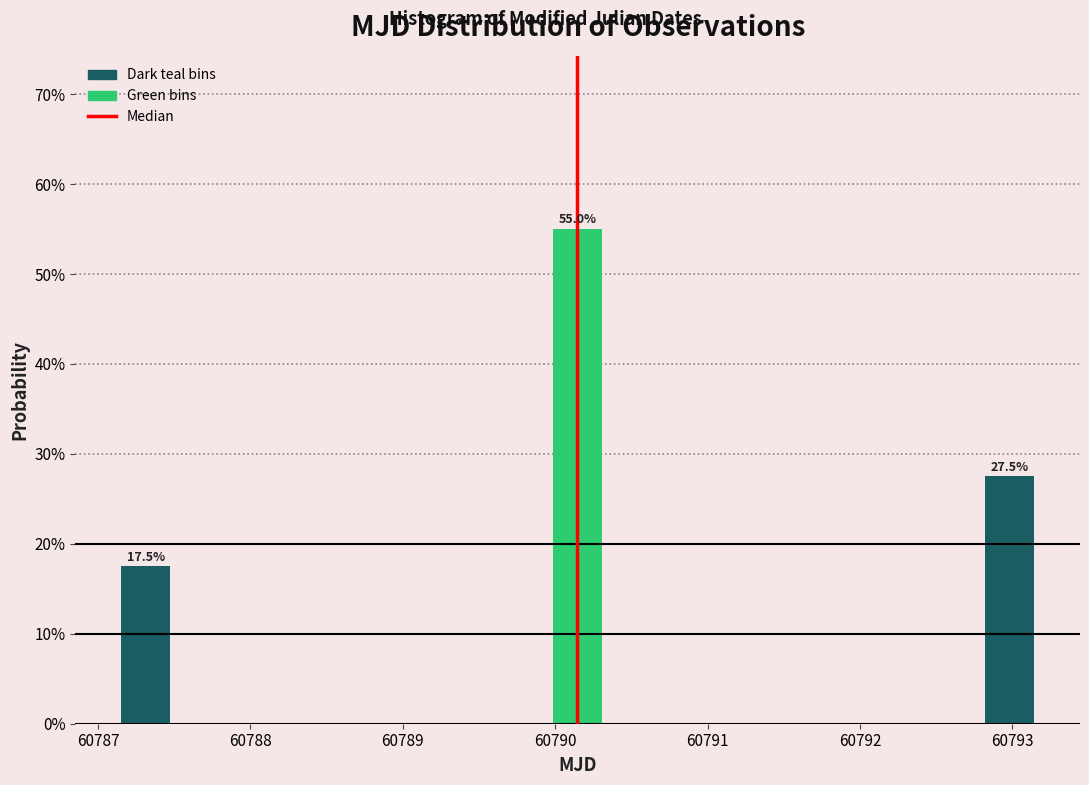

Over which range of the x-axis is the bar tallest?

60789.9 to 60790.3